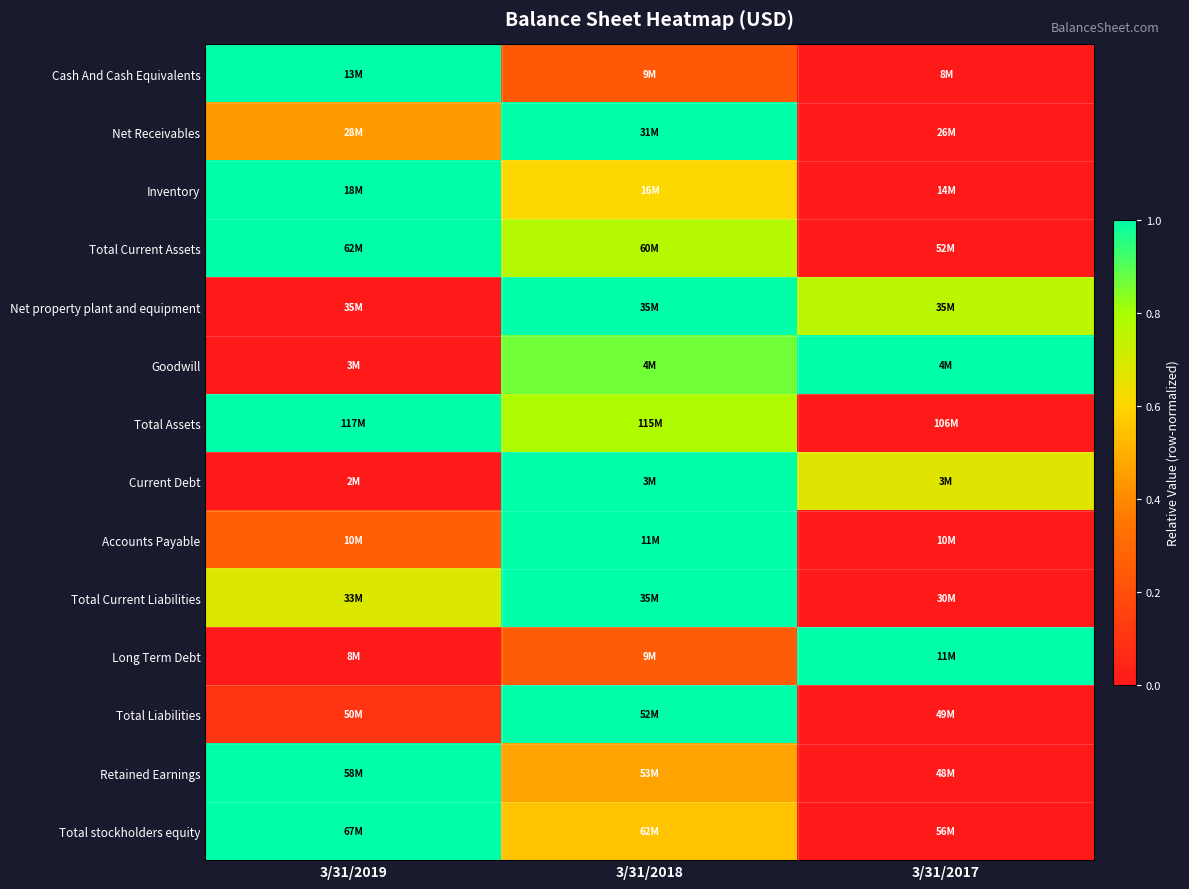

At which category is the sum across all series the highest?

3/31/2018